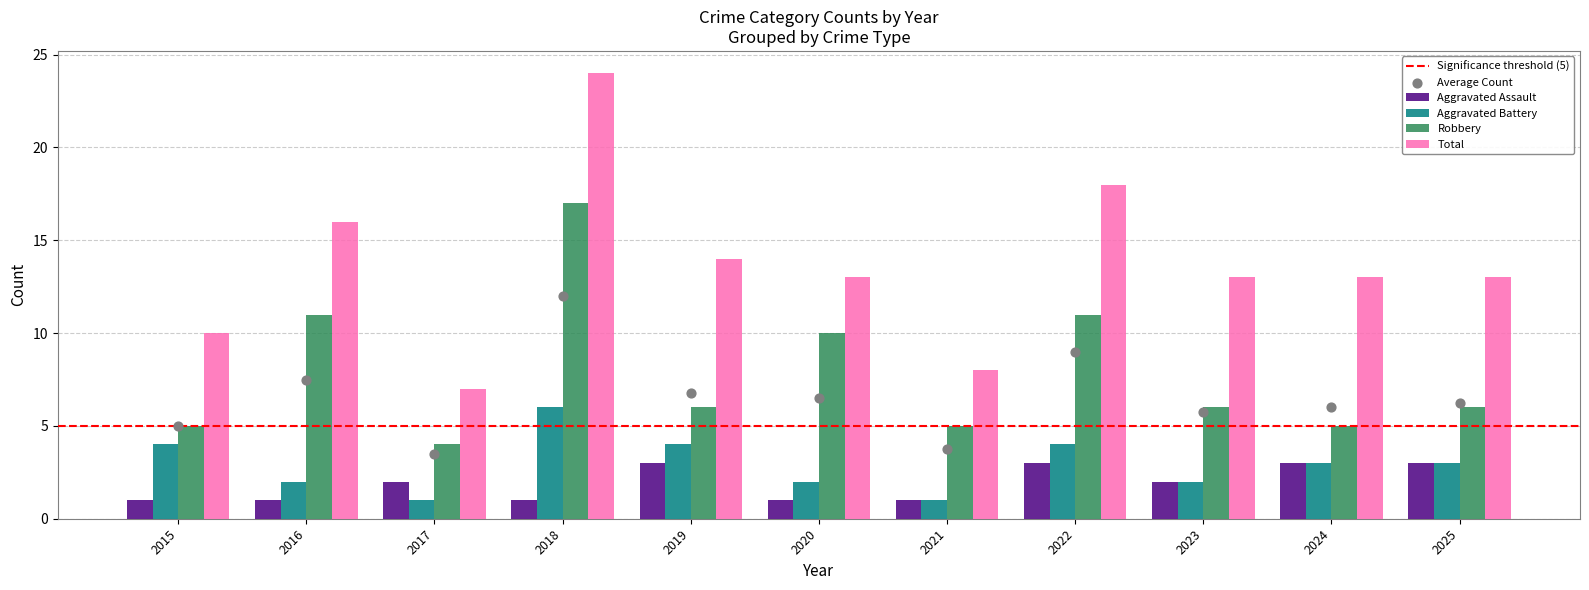

At which category is the sum across all series the highest?

2018